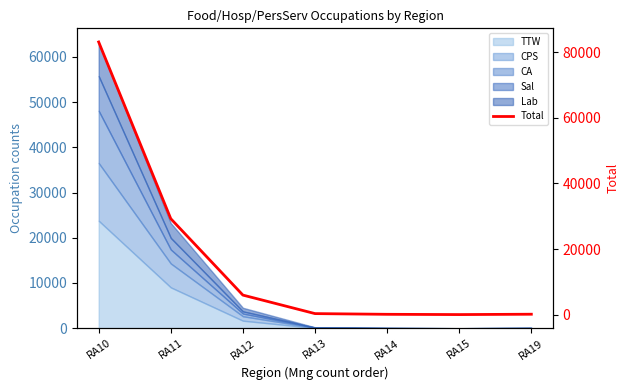

At which category does the data reach its first local valley?

RA15